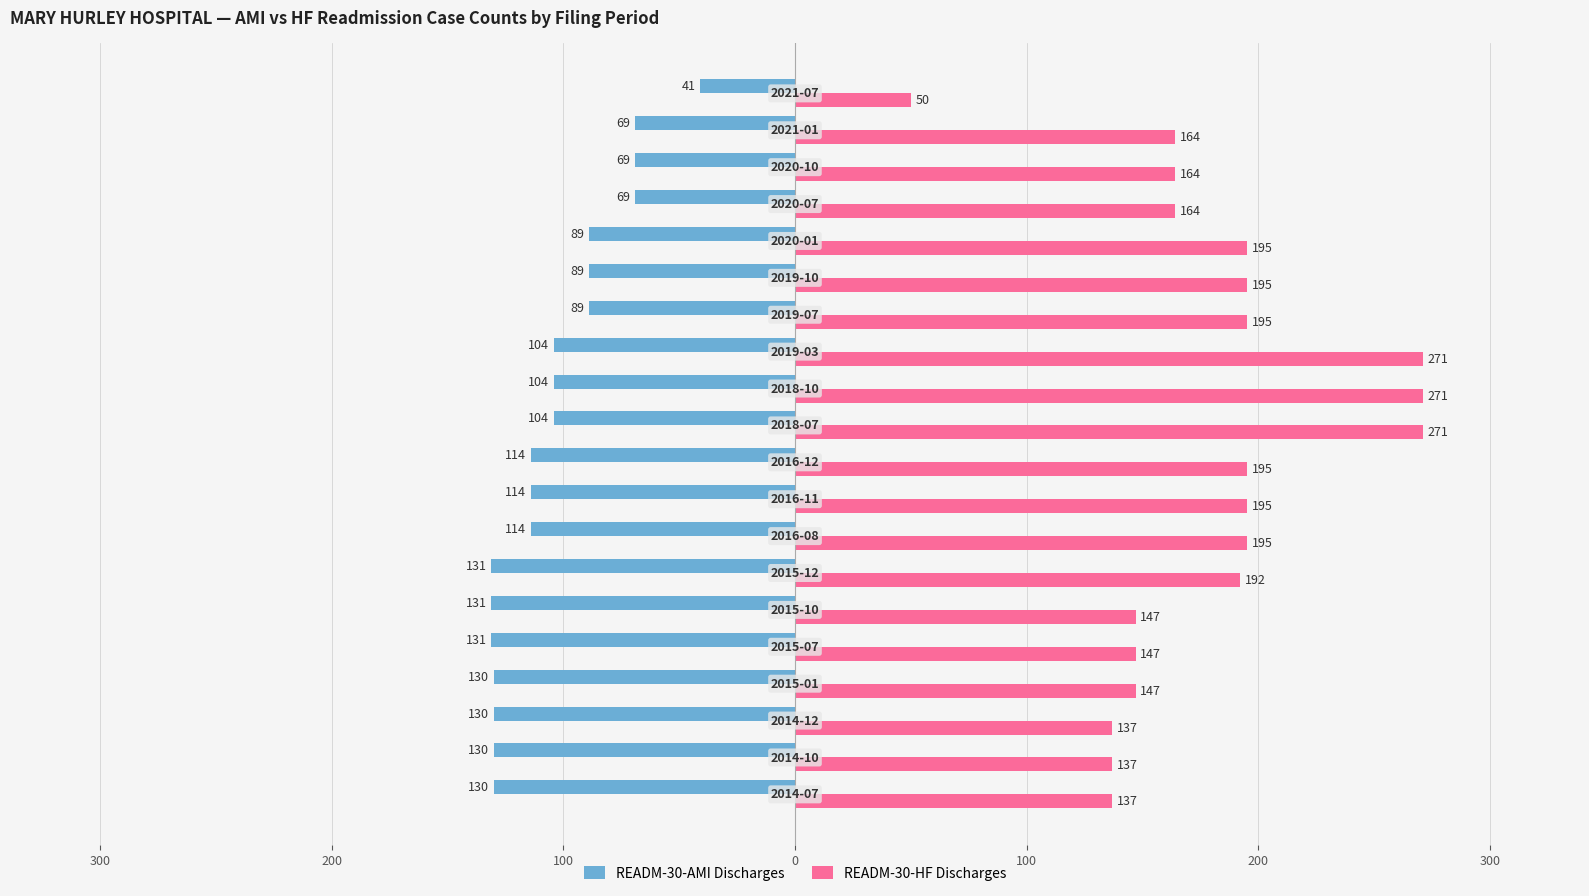

At how many categories does at least one series exceed 246?

3